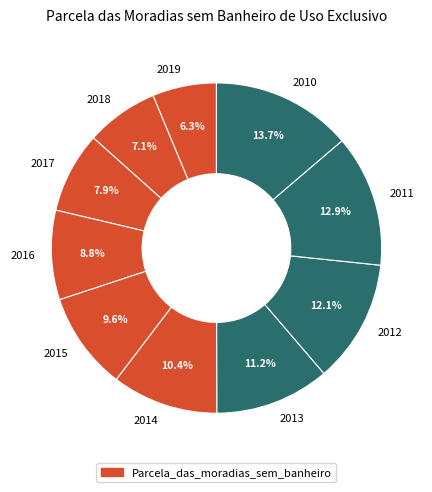

Is it true that 2011 is 19% of the pie?

False